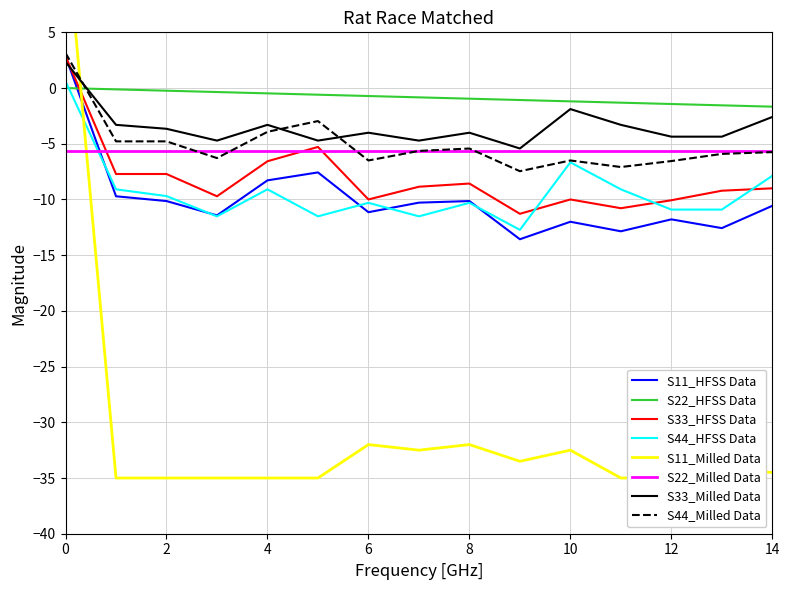

True or false: S33_HFSS Data has a value of -3.9 at 14.

False